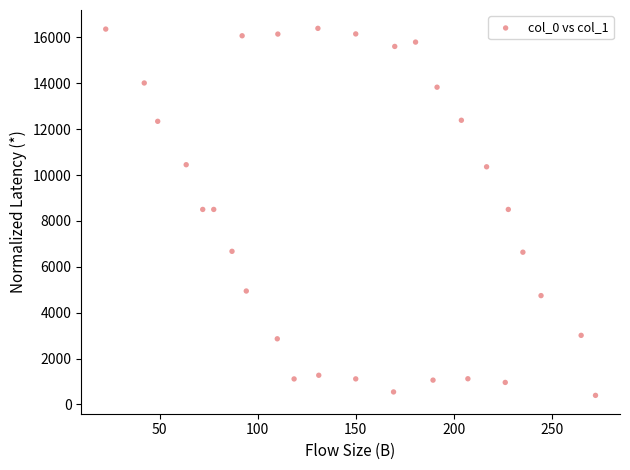

What is the range of X values (max minus min)?

249.7